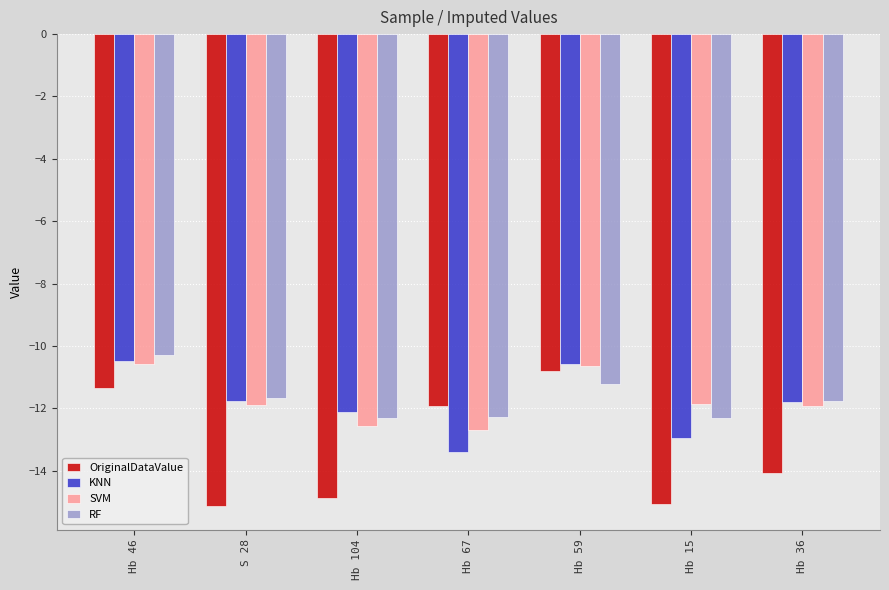

What is the total value across all series at Hb 46?

-42.7